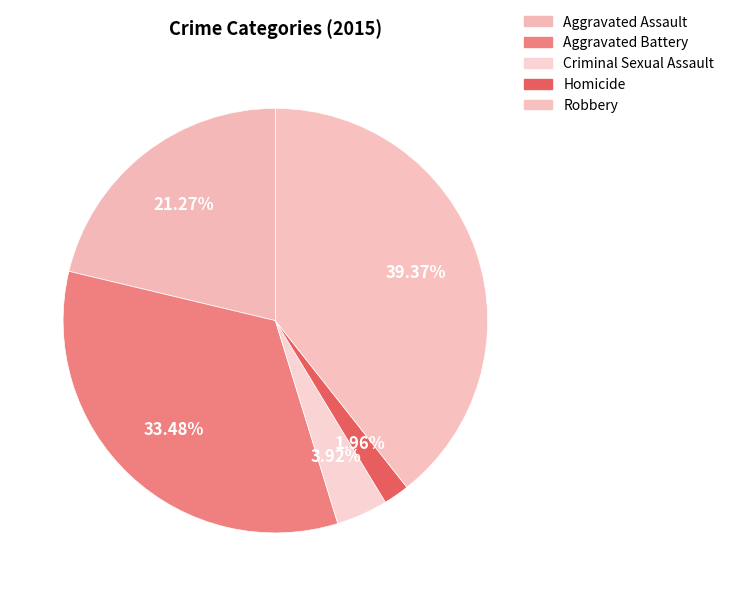

To the nearest percent, what portion does Homicide represent?

2%